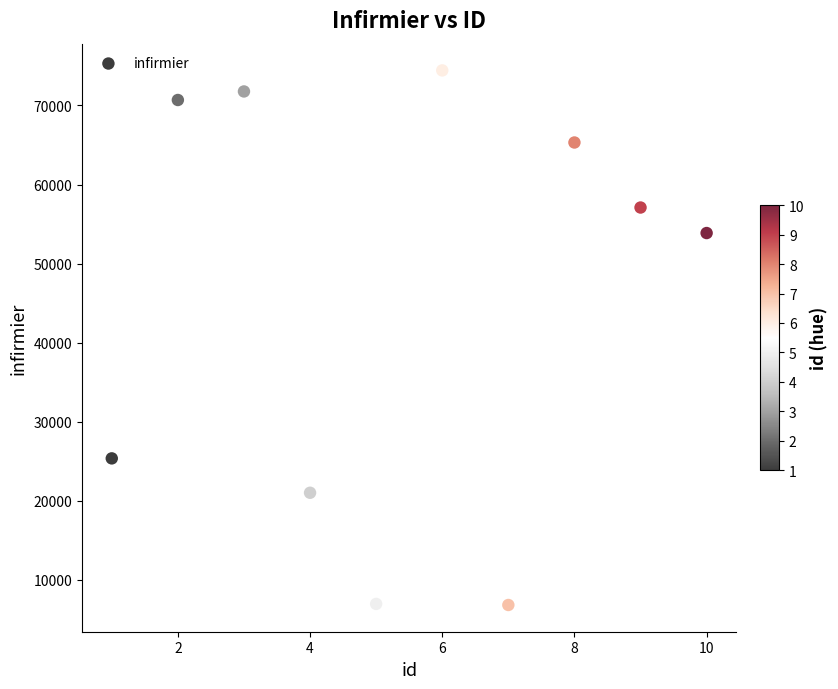

What Y value in the scatter plot is closest to 40633?

53867